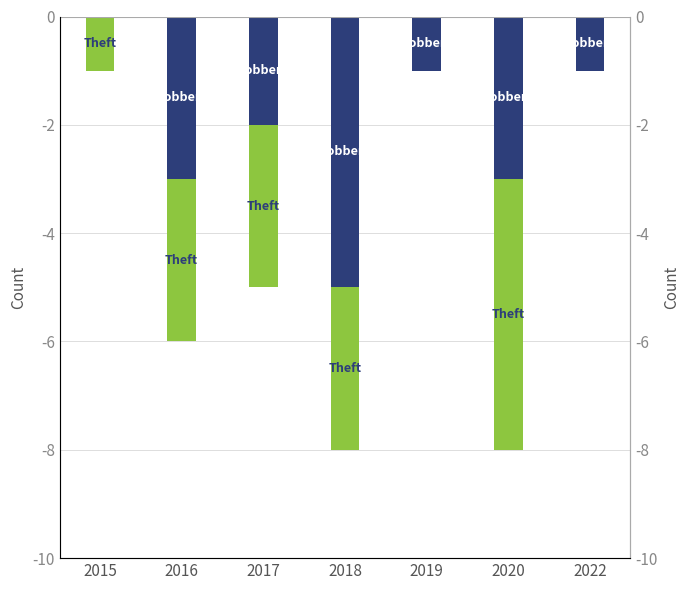

Reading left to right, what are all the values shown in this chart?

Robbery: 0	-3	-2	-5	-1	-3	-1
Theft: -1	-3	-3	-3	0	-5	0